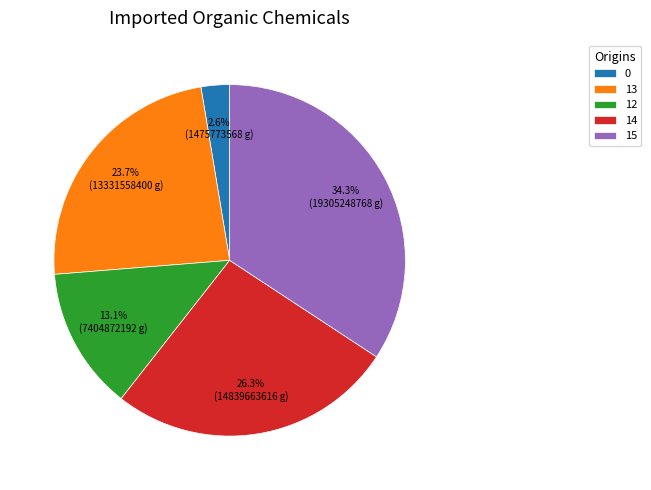

What percentage do 12 and 15 together represent?

47.4%